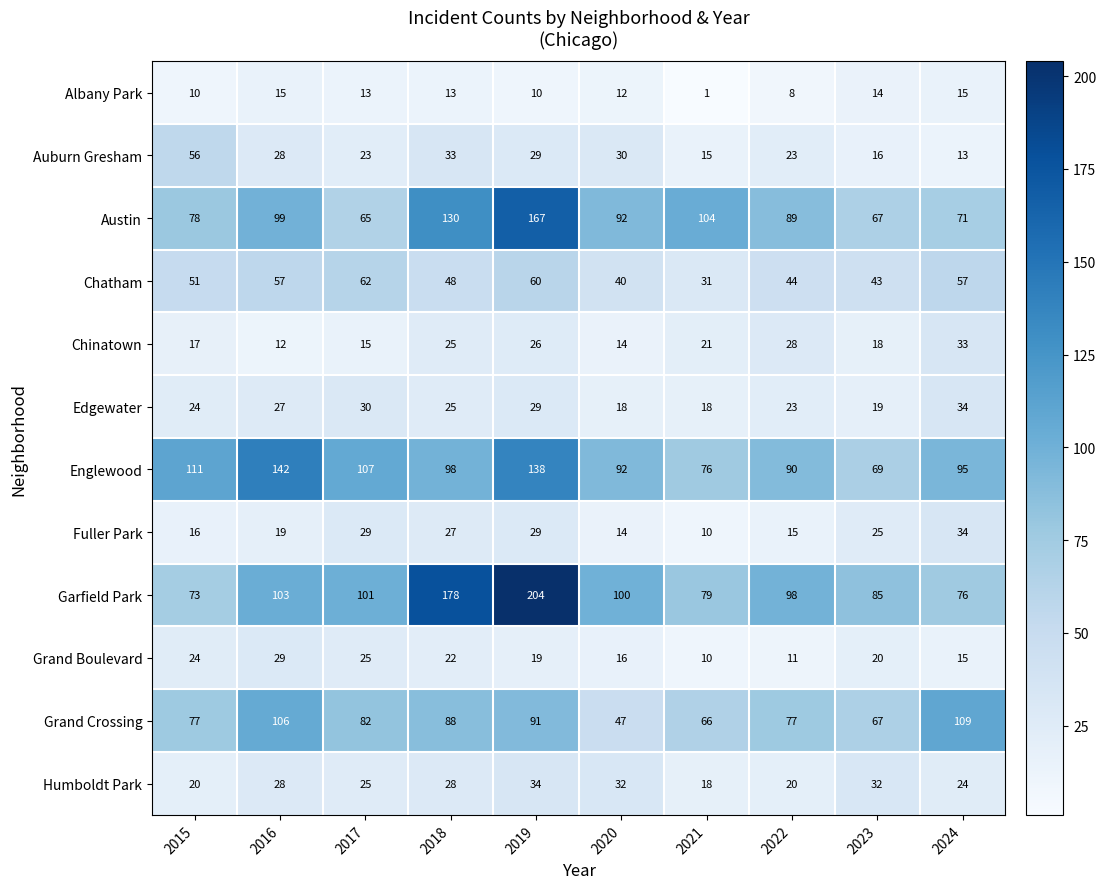

Is the value of Grand Crossing at 2024 greater than the value of Englewood at 2024?

Yes